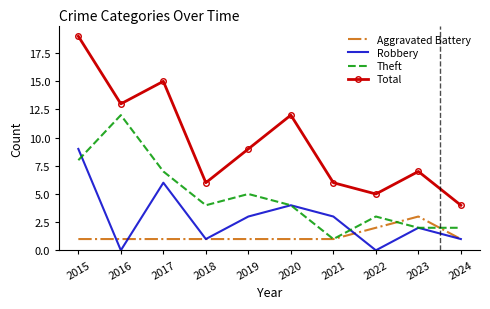

Which series changed the most between 2019 and 2022?

Total